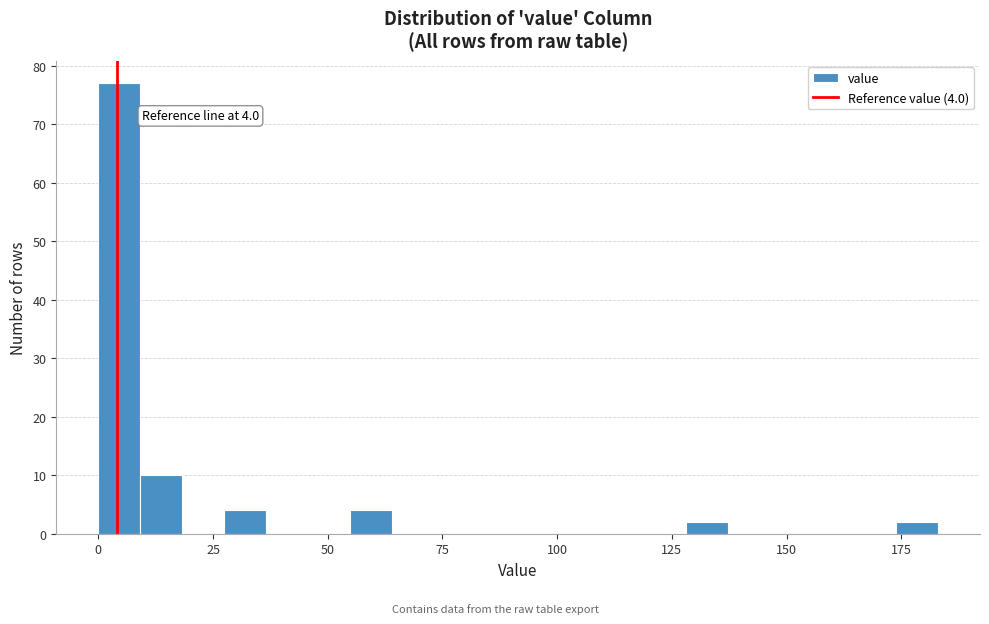

Around what value on the x-axis is the tallest bar? Give the approximate position of its centre, as read against the axis.

5